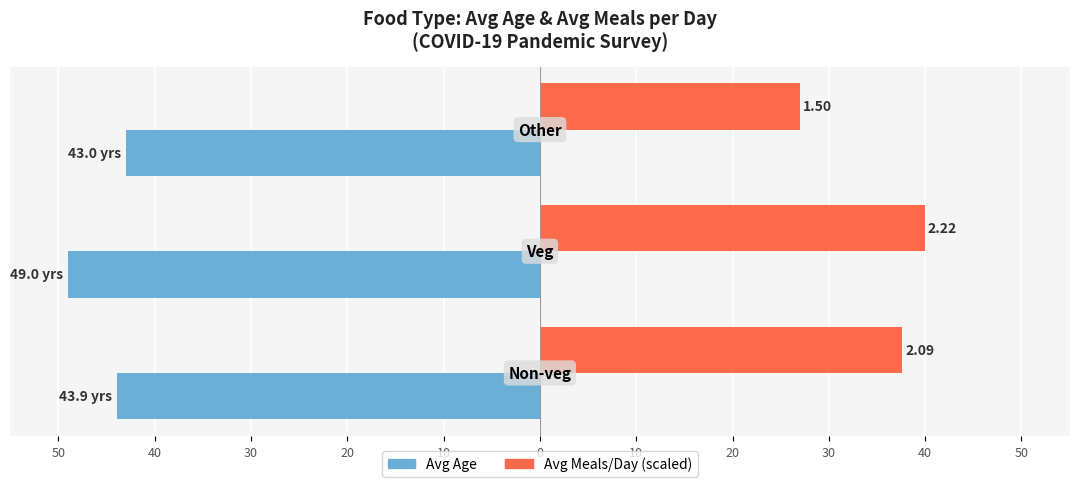

What is the difference between the Avg Meals/Day (×18) values at 50 and 30?

10.6